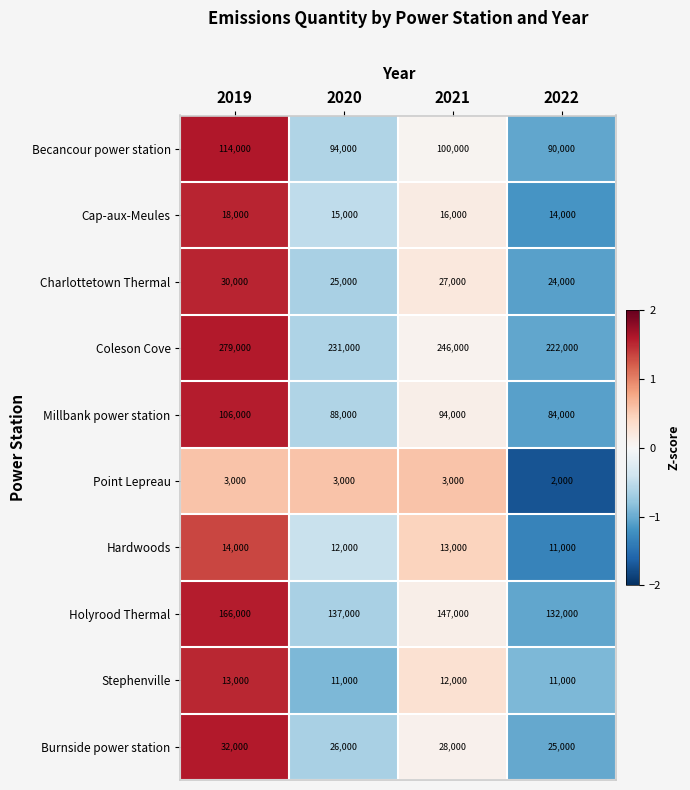

Which category has the lowest value in the Cap-aux-Meules series?

2022